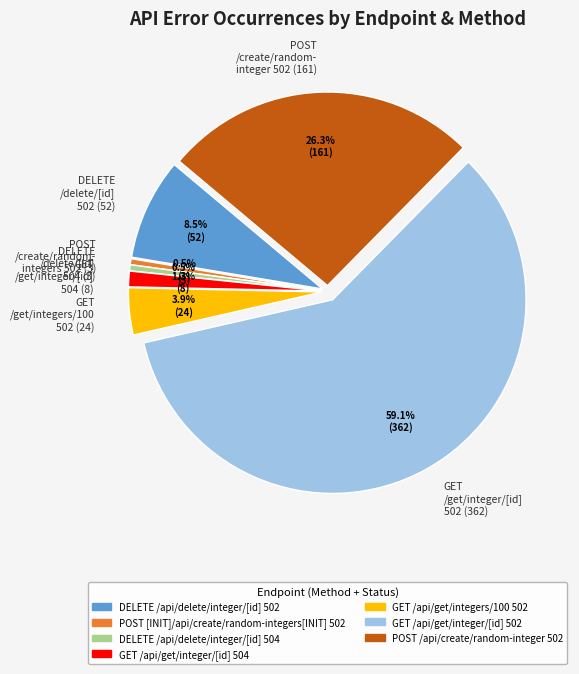

Does any single category account for the majority?

Yes